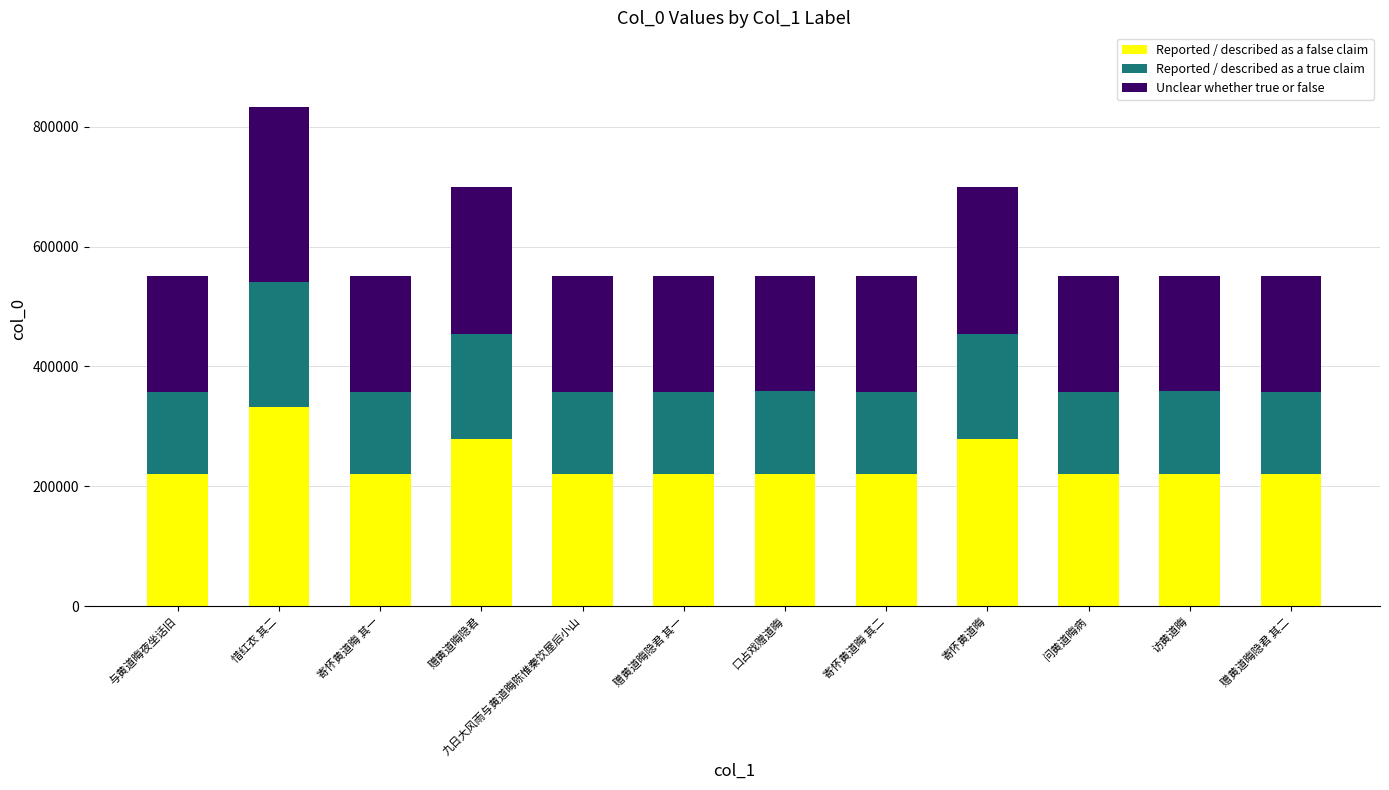

At which category is the sum across all series the highest?

惜红衣 其二